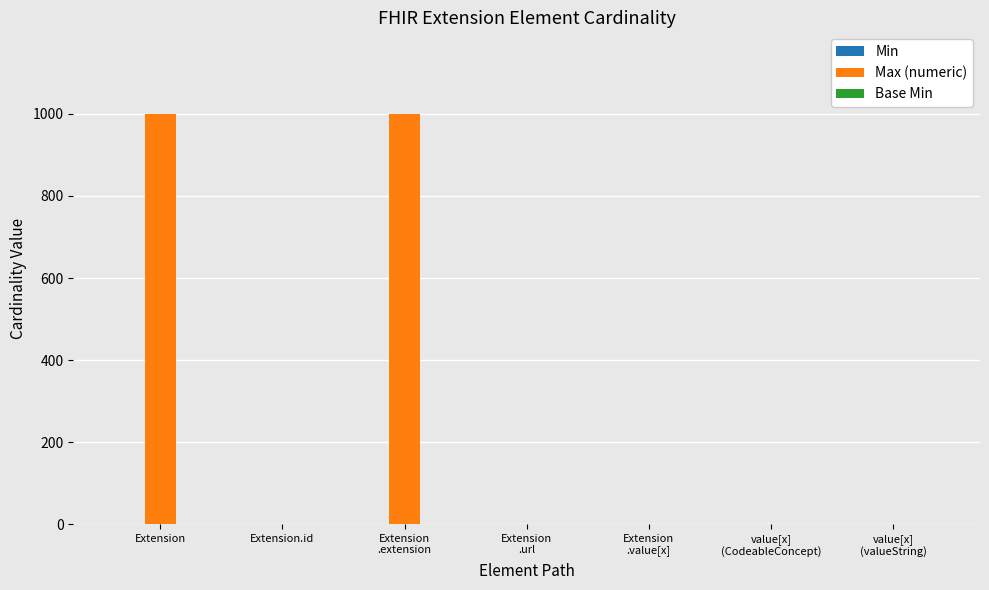

Which series changed the most between Extension and Extension.id?

Max (numeric)